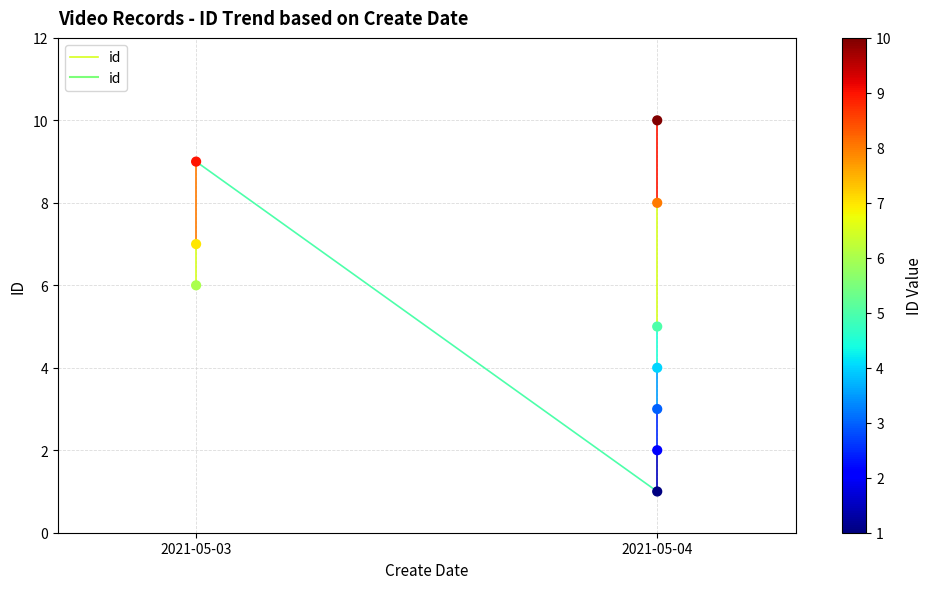

What is the average Y value?

6